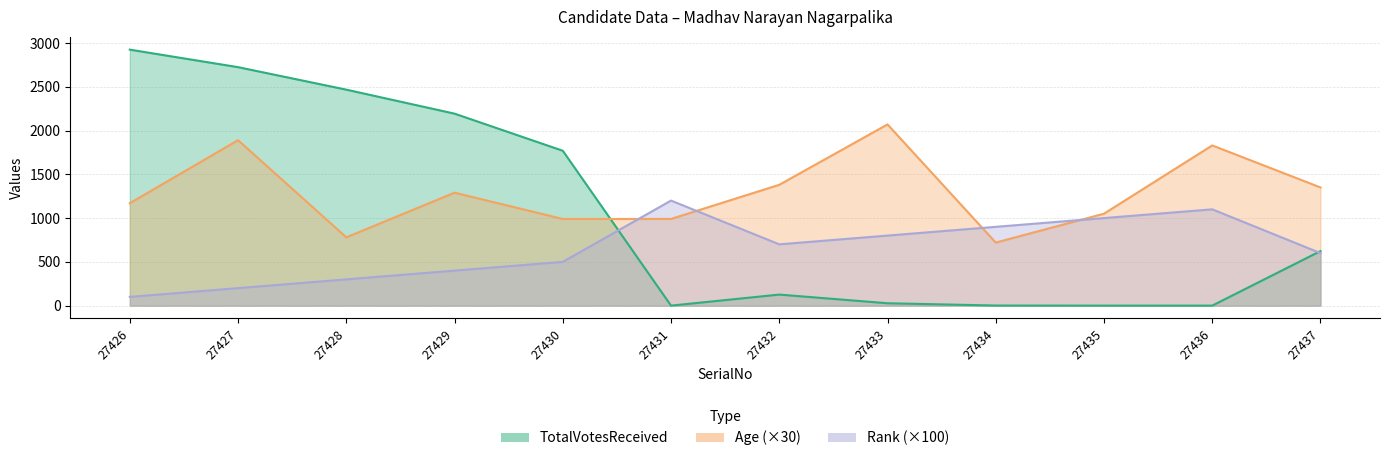

Is it true that TotalVotesReceived equals 2 at 27434?

False